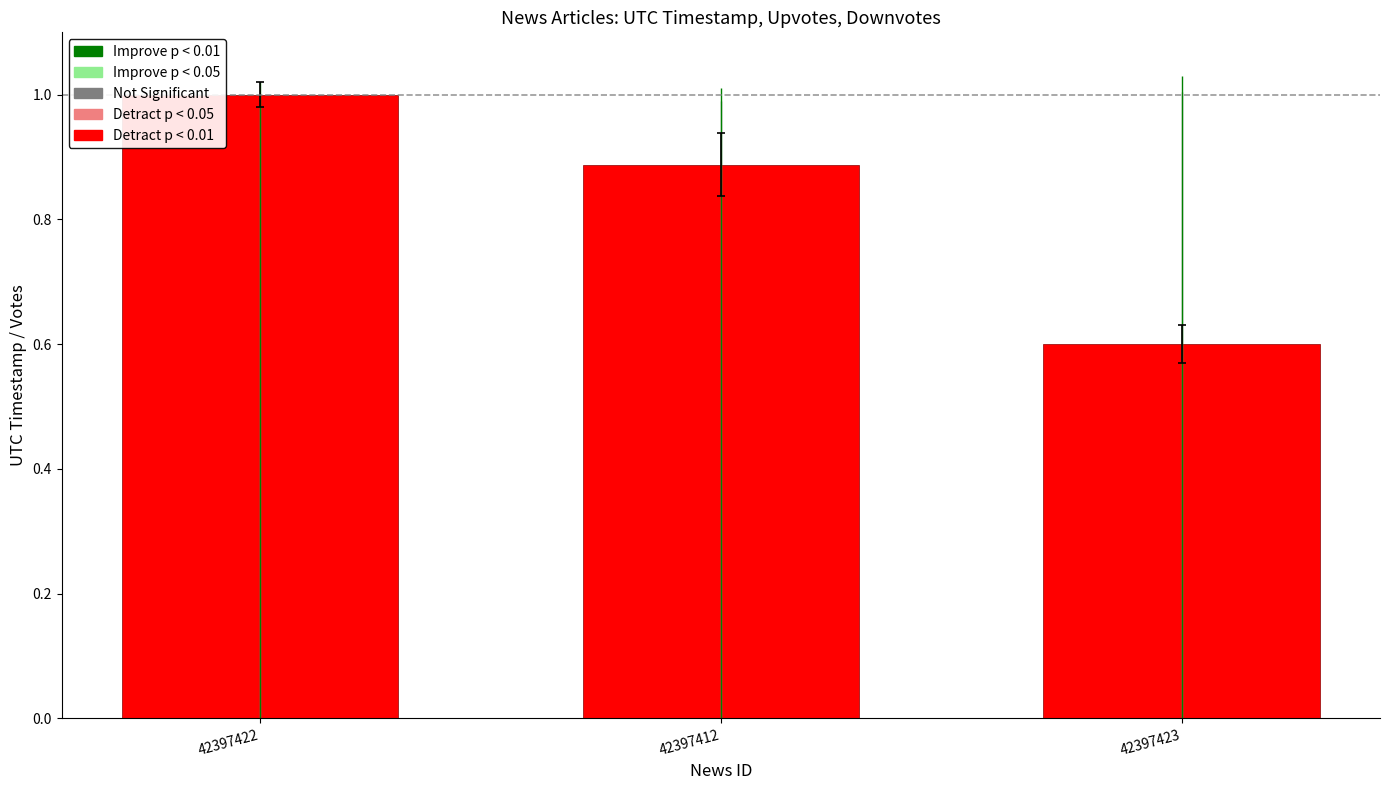

Which category has the highest value across all series?

42397422